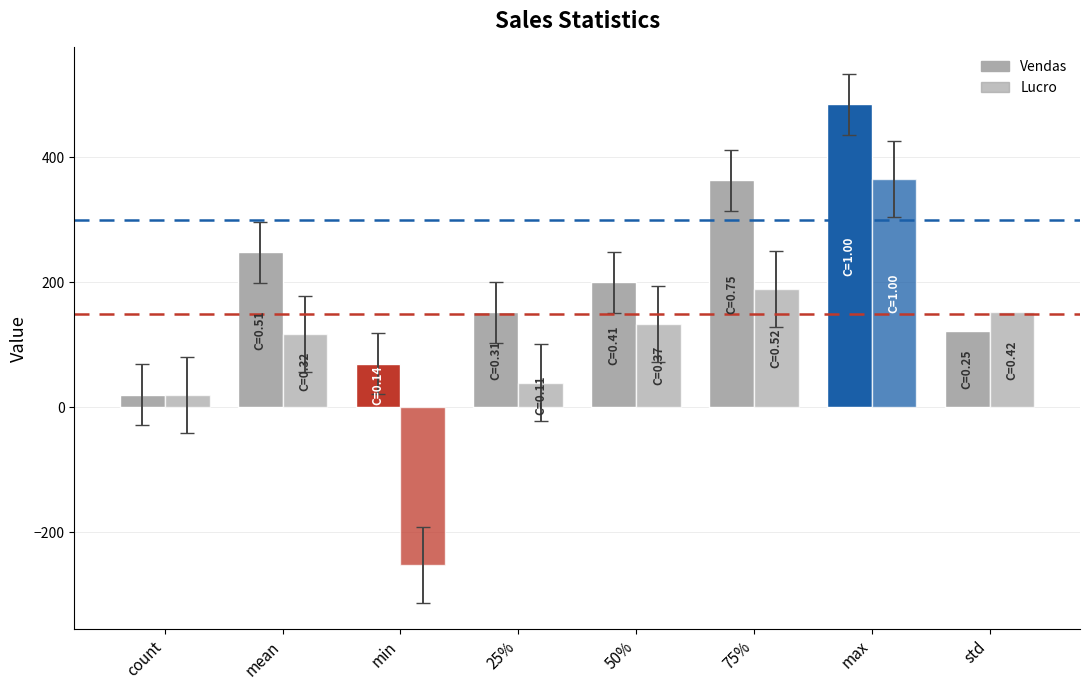

At which label is Vendas closest to 252?

mean